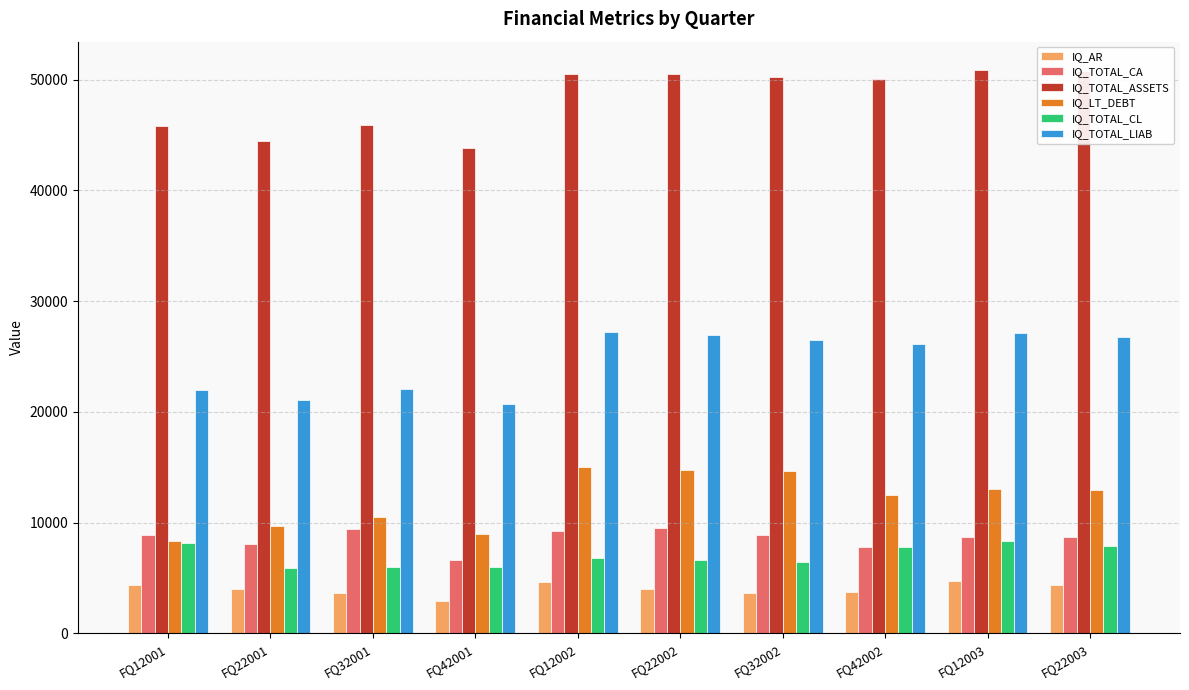

How many groups of bars are there?

10